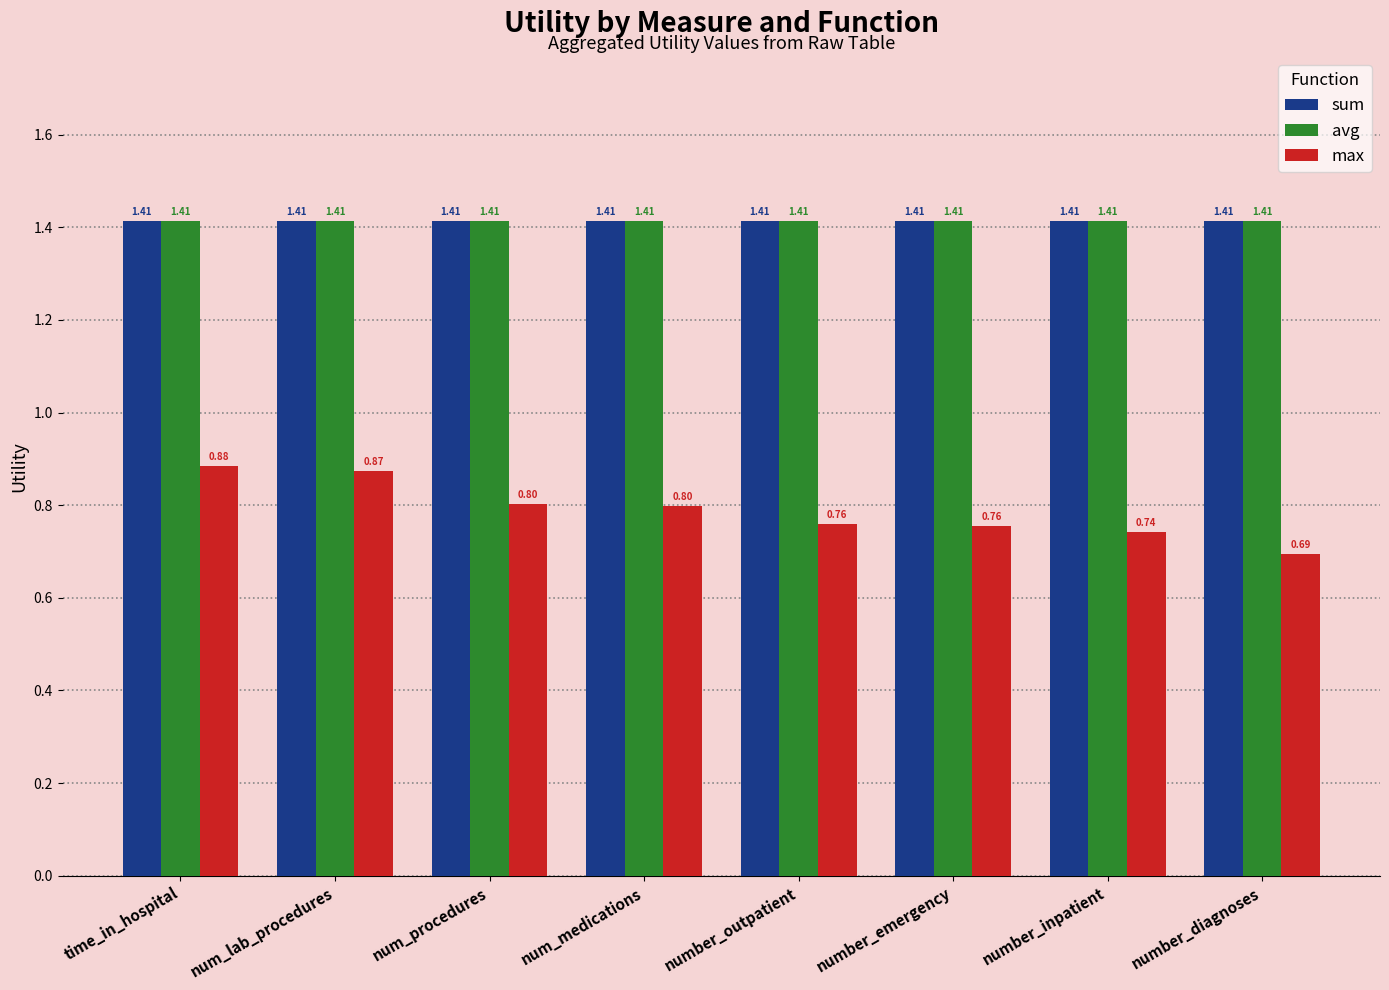

What is the sum of all avg values?

11.3